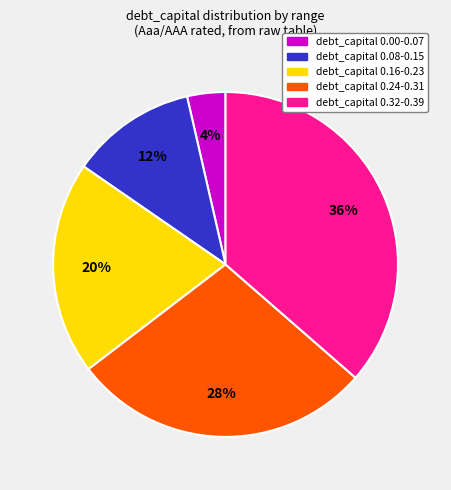

To the nearest percent, what is the average slice percentage?

20%